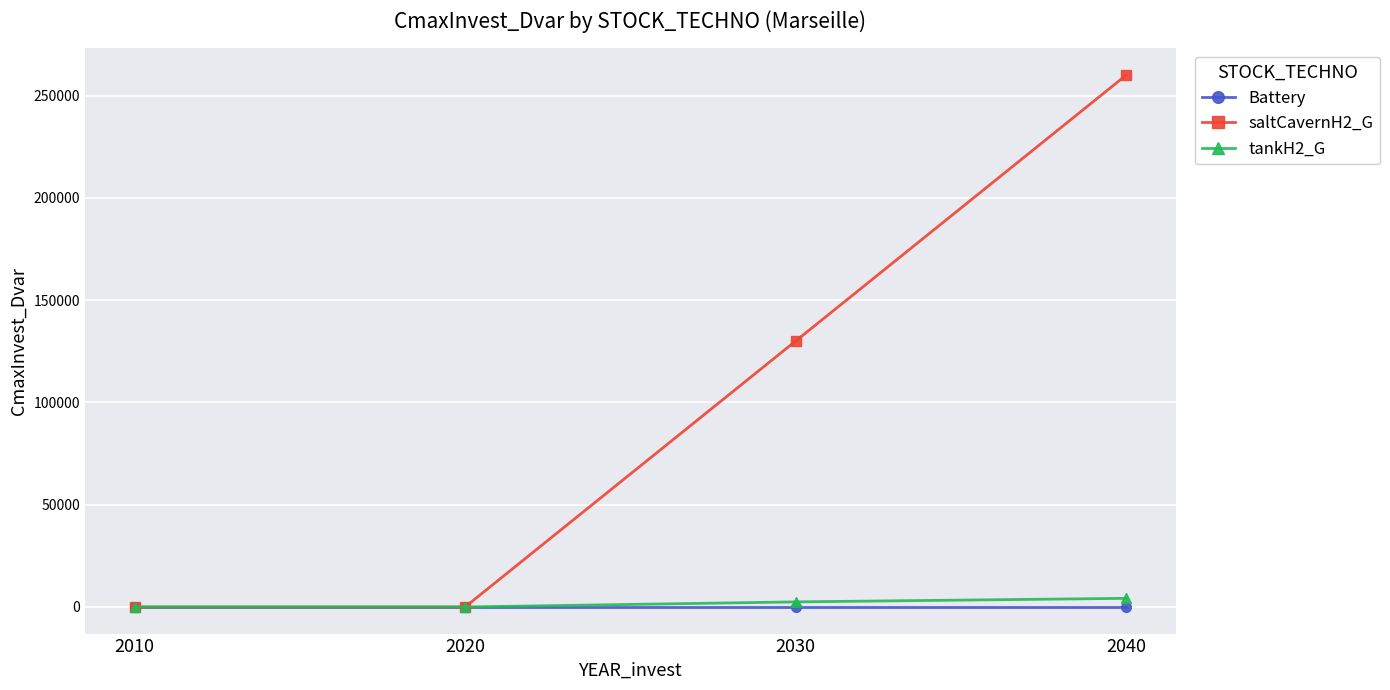

What is the greatest value displayed?

260000.0